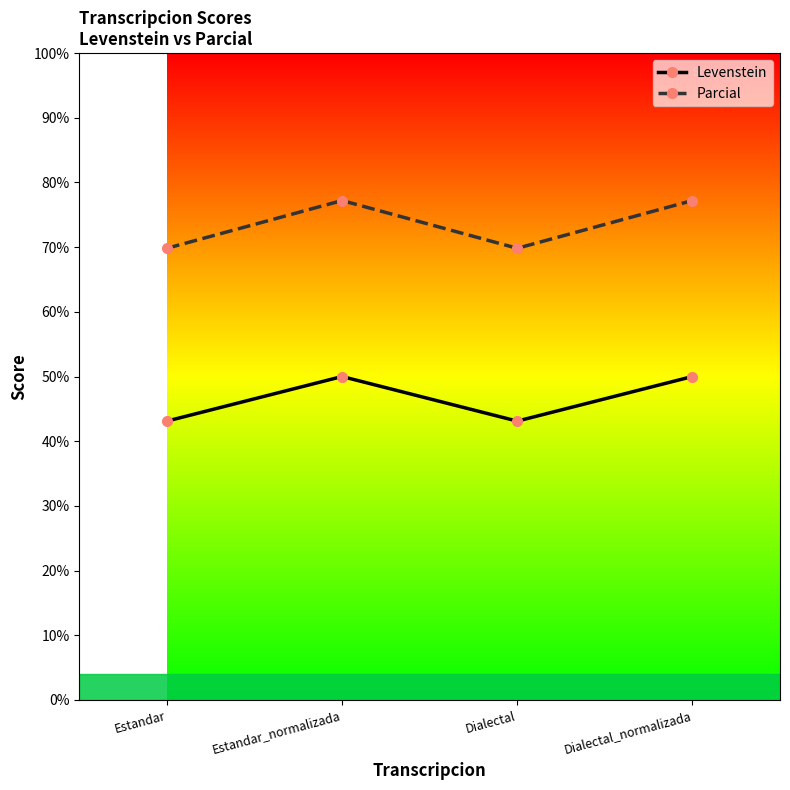

Which series changed the most between Estandar and Dialectal_normalizada?

Parcial